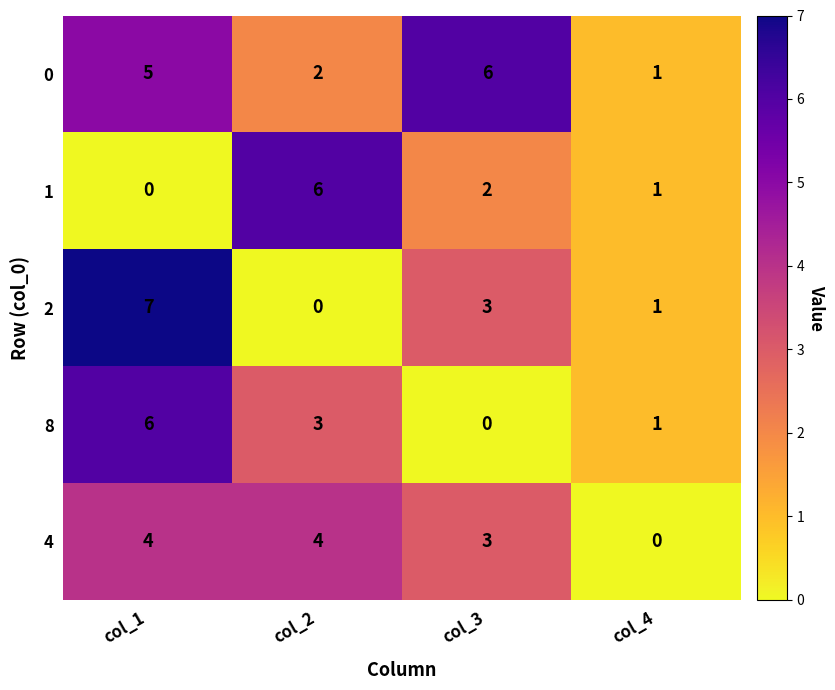

The 1 series shows 6 at col_2. True or false?

True